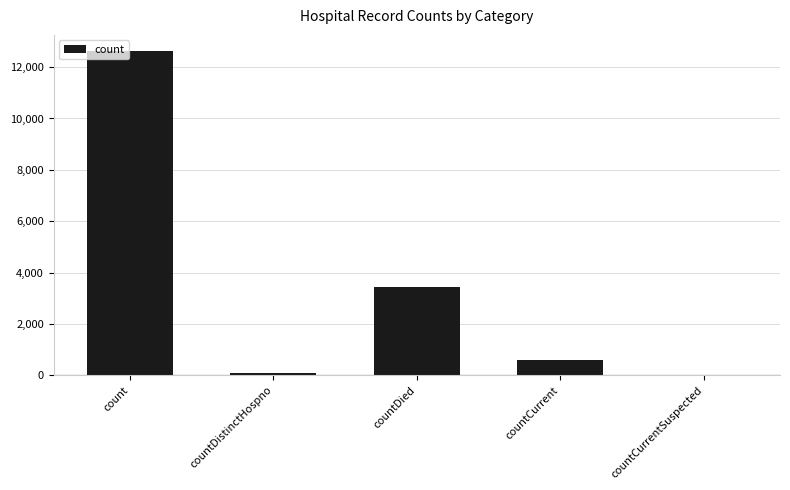

Count the number of data series in this chart.

1